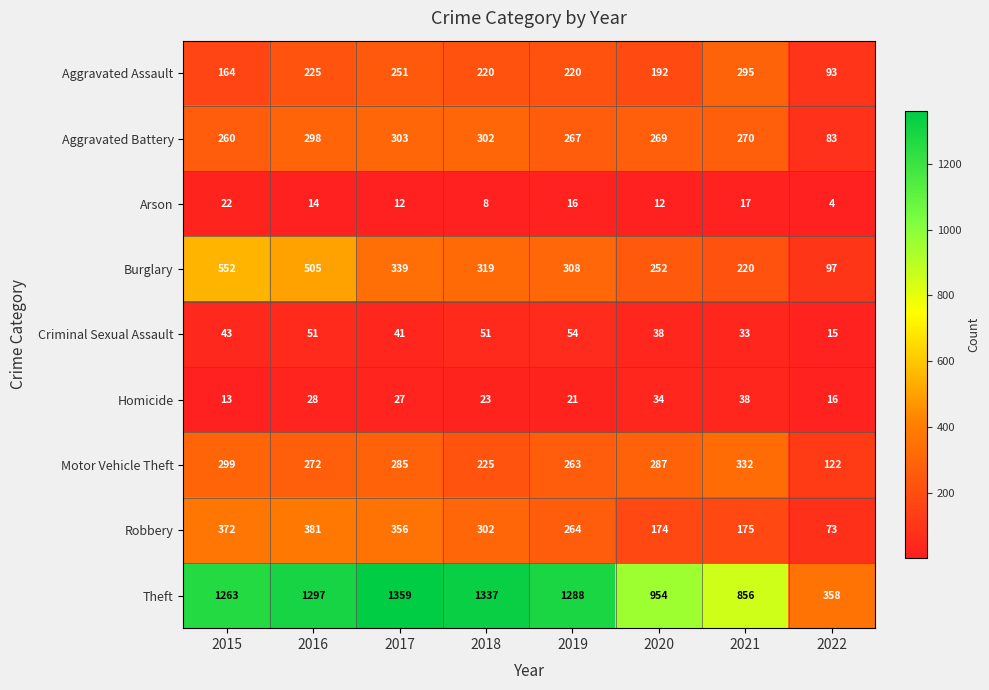

What is the minimum value shown in the chart?

4